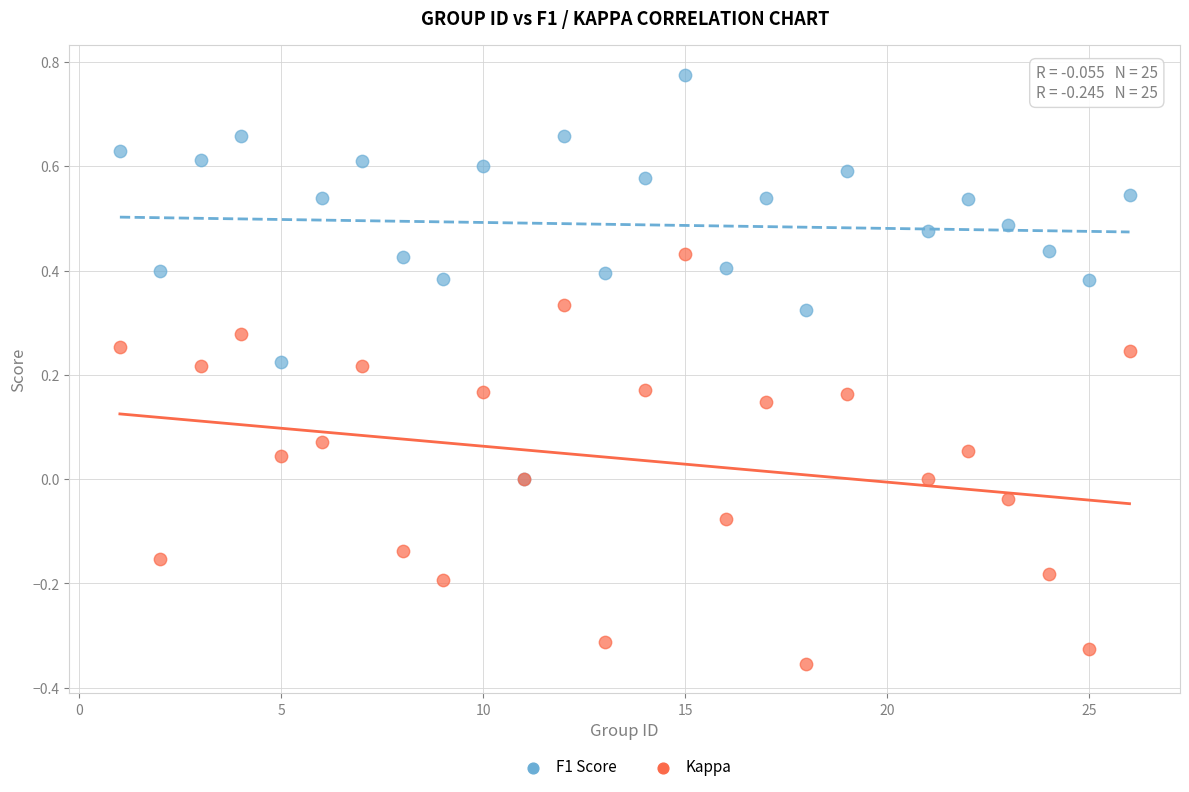

What are all the series names shown in the legend?

F1 Score, Kappa